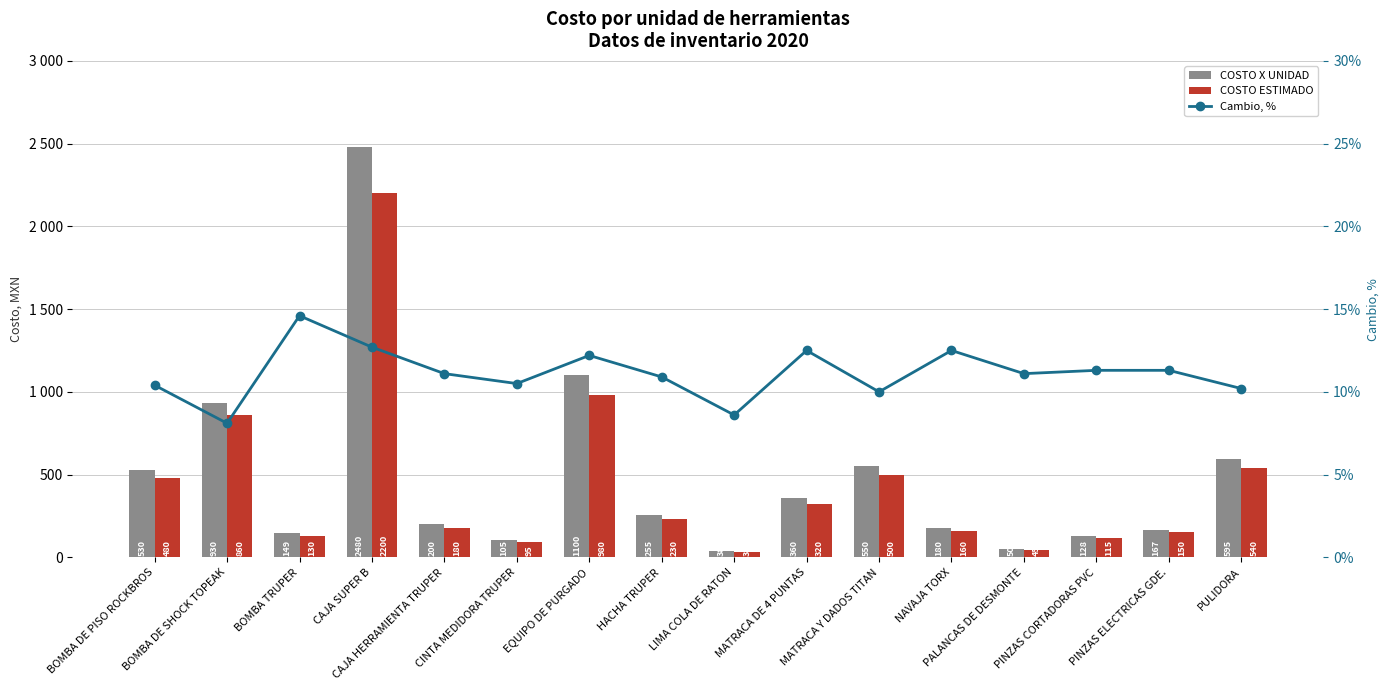

What is the spread (max minus min) of values at CAJA HERRAMIENTA TRUPER?

188.9